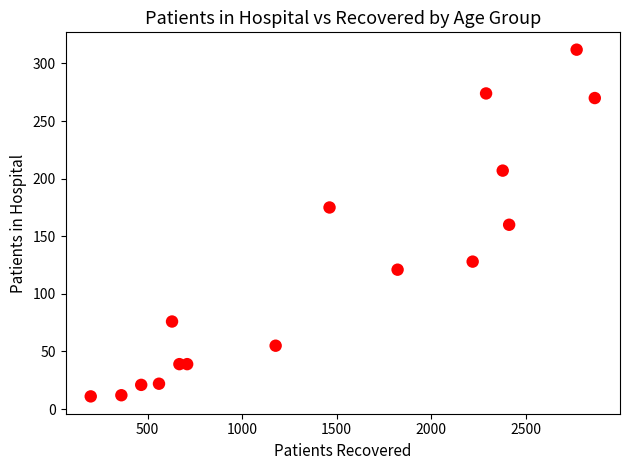

What is the range of X values (max minus min)?

2666